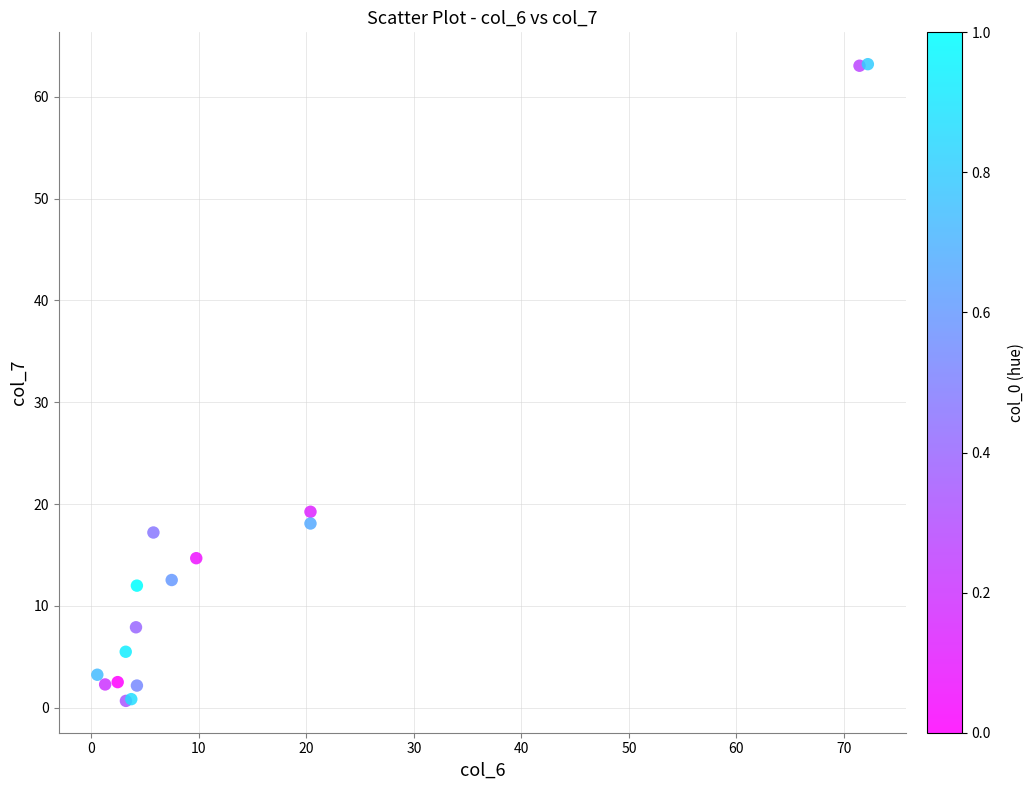

What Y value in the scatter plot is closest to 31?

19.2